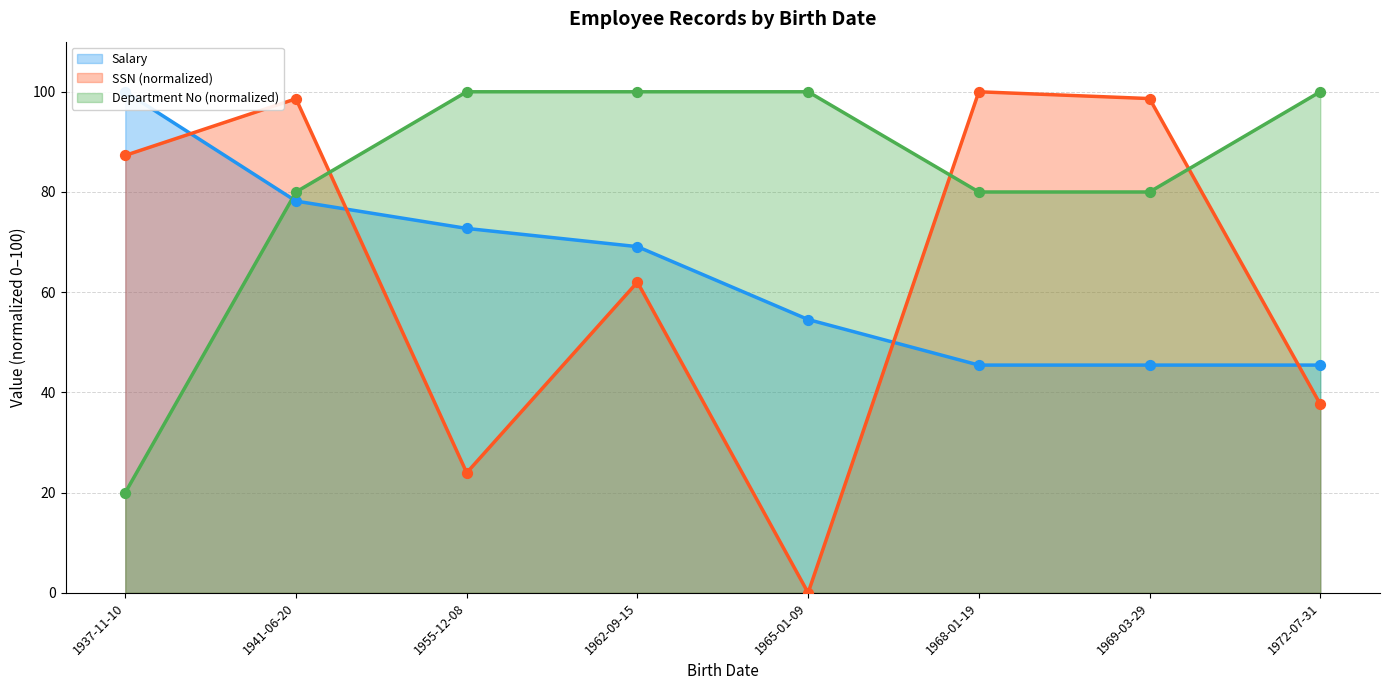

At which category is the sum across all series the highest?

1941-06-20